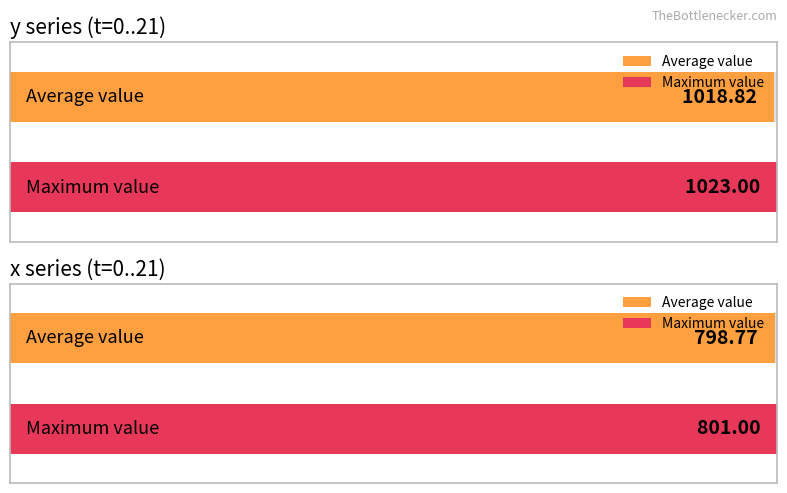

Reading left to right, extract all data points from this chart.

y: 1013	1013	1014	1015	1015	1015	1016	1017	1019	1020	1020	1019	1020	1021	1021	1022	1021	1022	1022	1023	1023	1023
x: 795	796	796	797	798	799	799	799	798	798	799	799	799	800	799	800	800	800	800	801	801	800